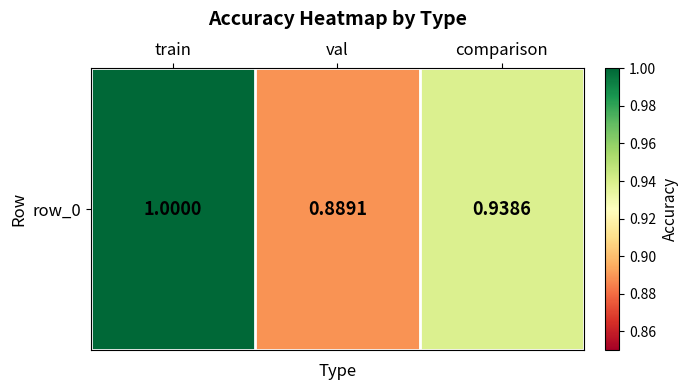

Which label corresponds to the largest value in the chart?

train